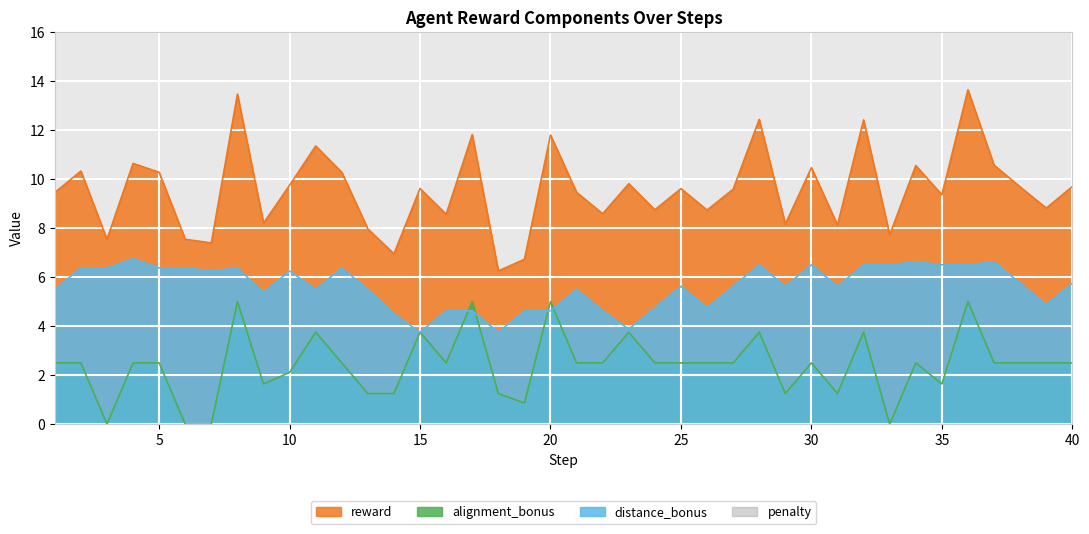

Which series has the largest total across all categories?

reward